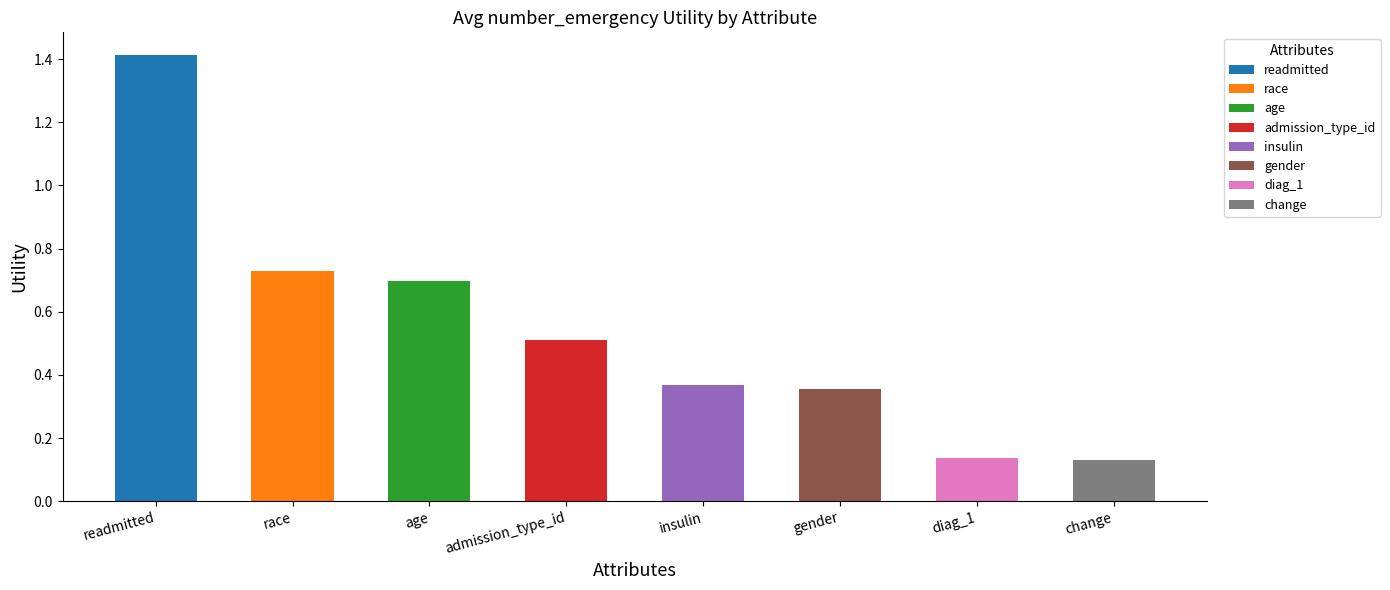

The chart shows a value of 0.6 at insulin. True or false?

False